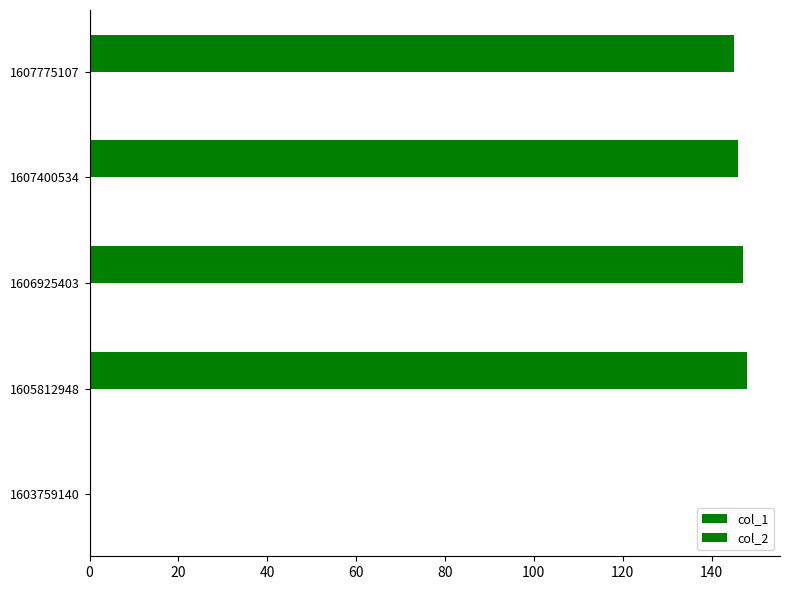

How many positive values are there?

4